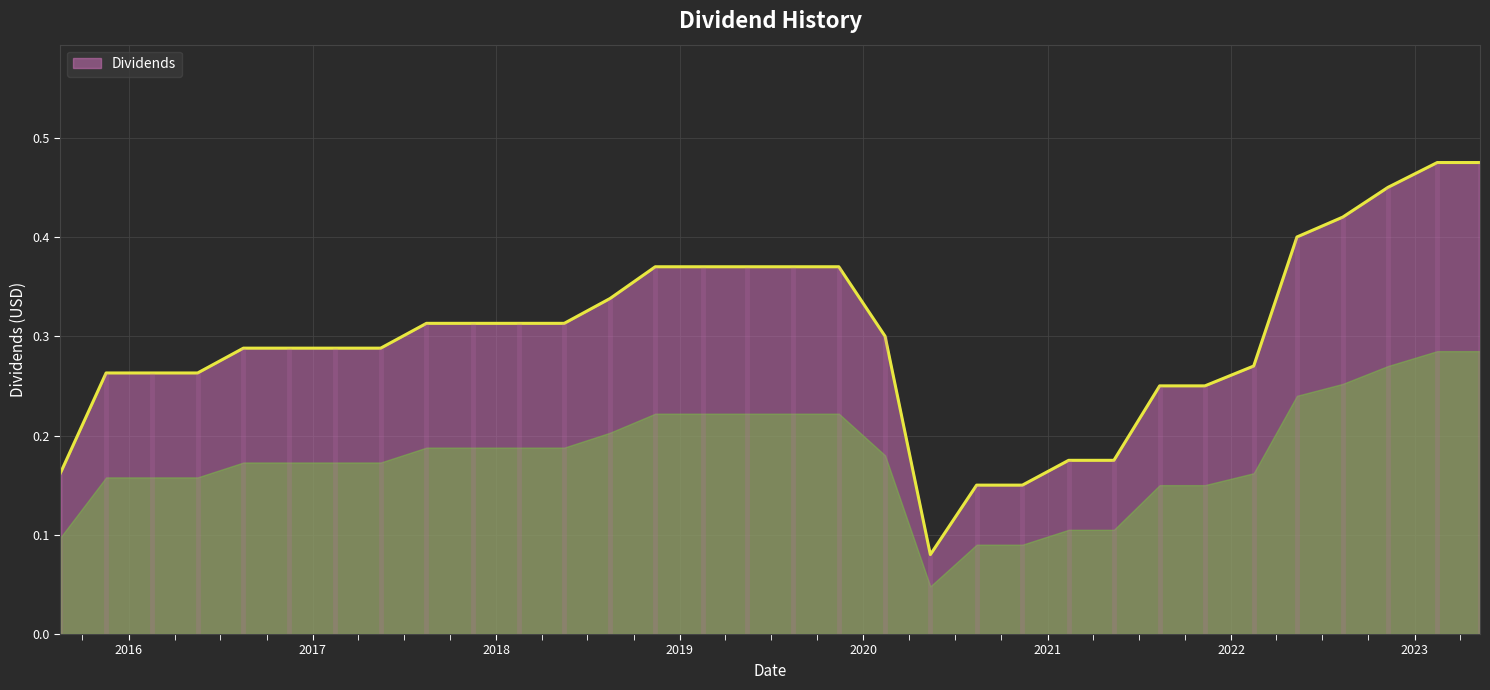

At which label is the value closest to 0?

2020-05-13